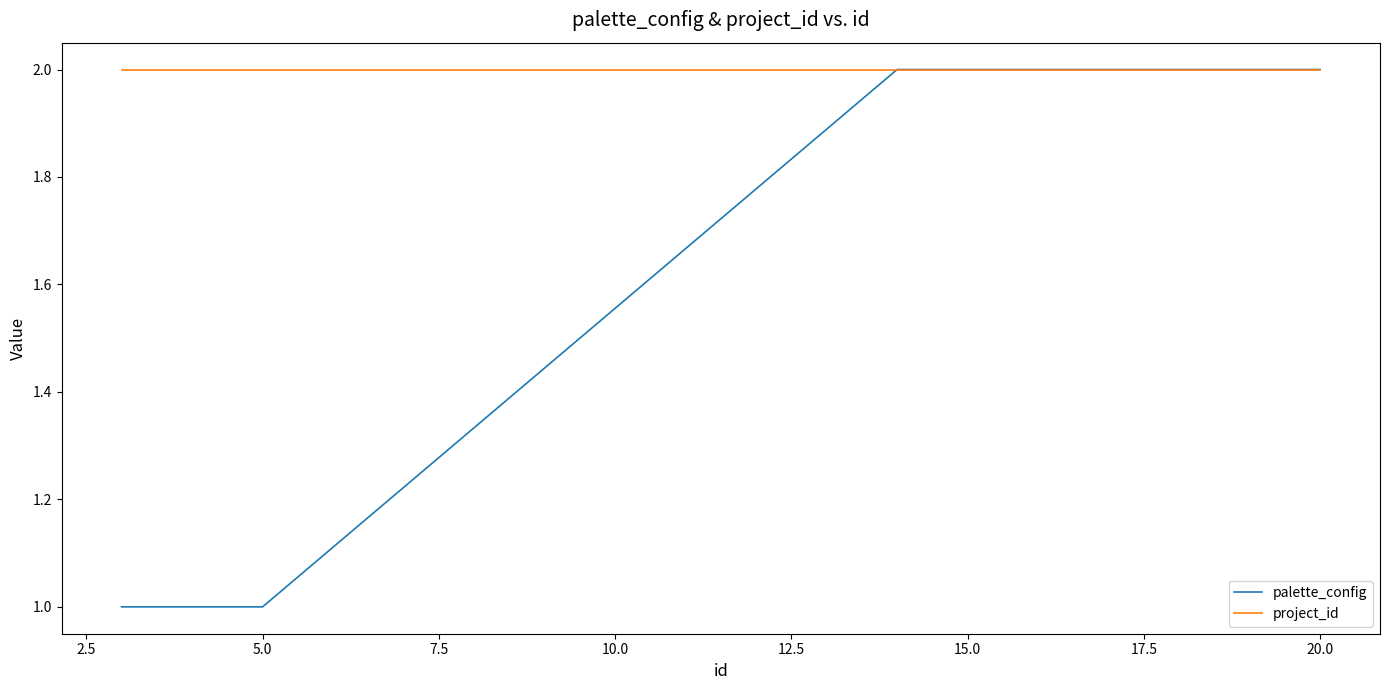

What are all the series names shown in the legend?

palette_config, project_id